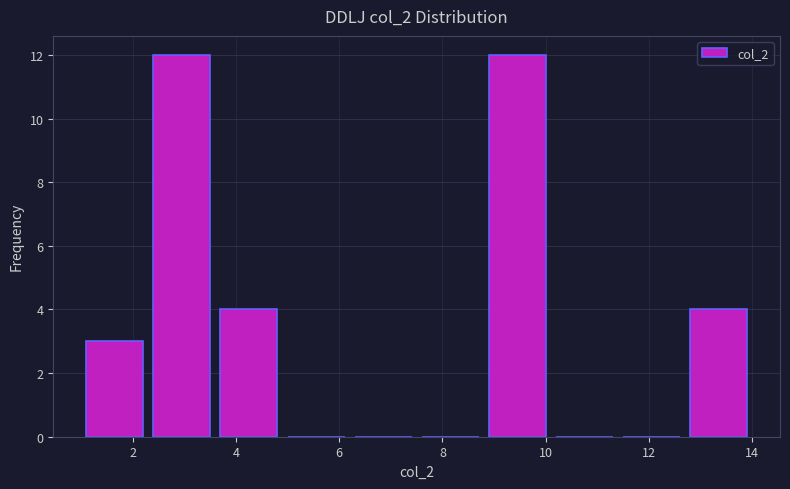

What is the height of the bar covering 1.0 to 2.3 on the x-axis? Neither the bar edges nor the heights are printed on the chart, so give them approximately, as read against the axes.

3